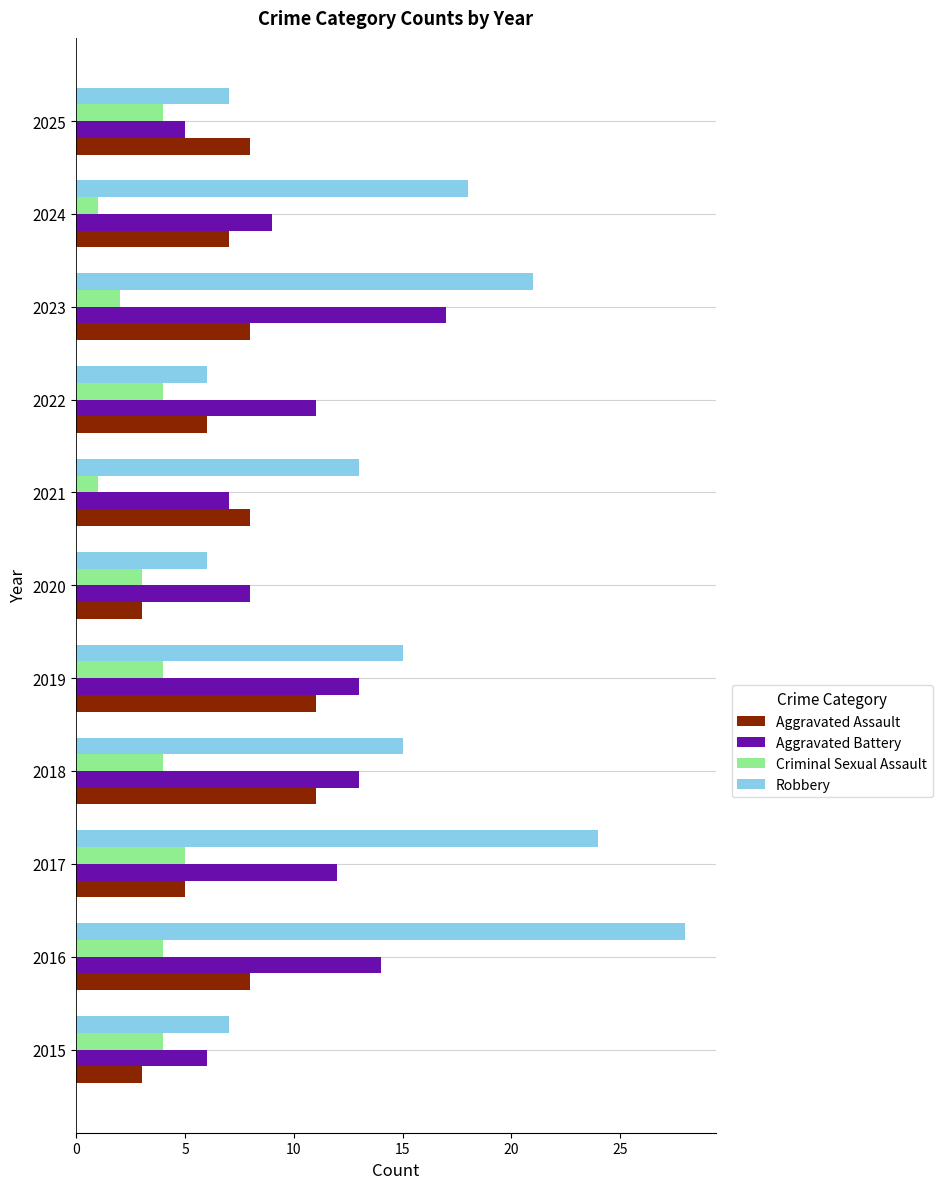

At 2024, list the series in order from largest to smallest.

Robbery, Aggravated Battery, Aggravated Assault, Criminal Sexual Assault